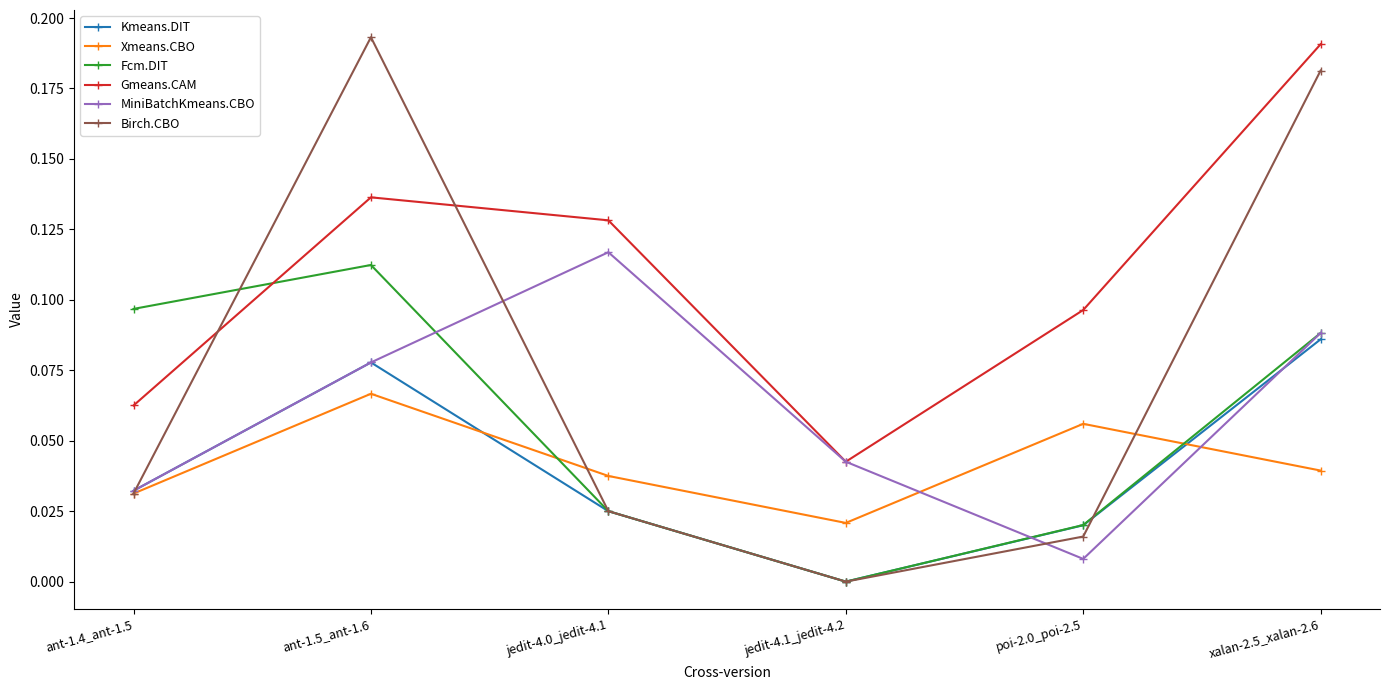

In Fcm.DIT, how many points are higher than both neighbors (excluding endpoints)?

1